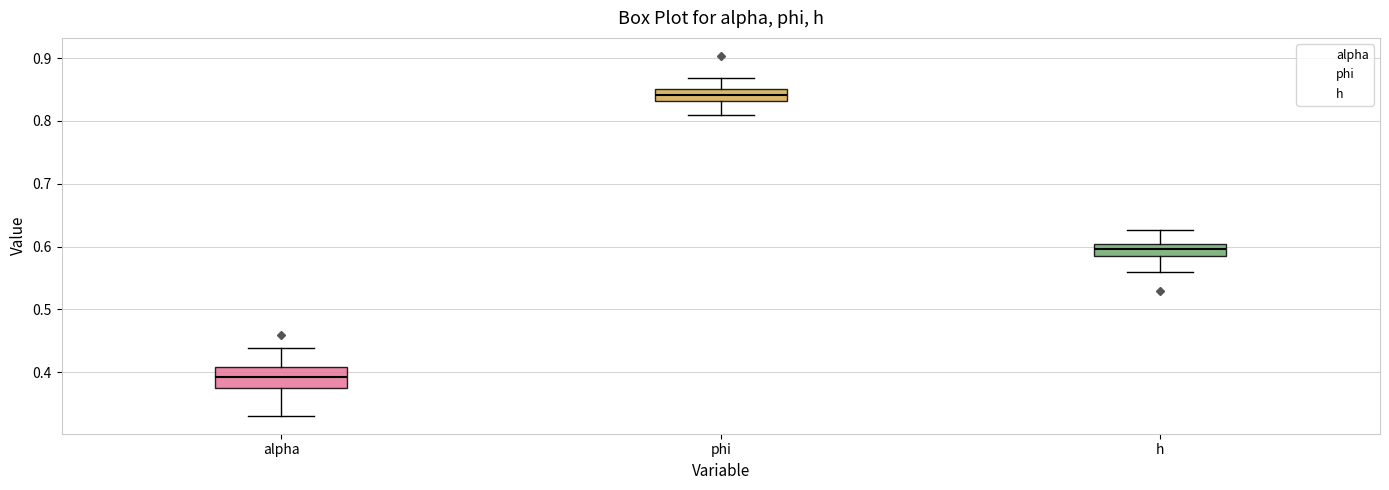

Which box is the tallest, from its lower edge to its upper edge?

alpha